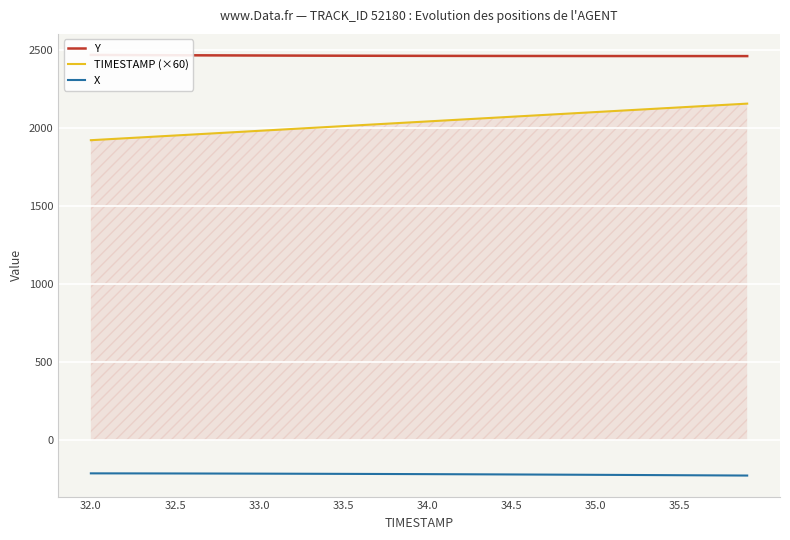

What is the label of the 32nd point from the left?

31